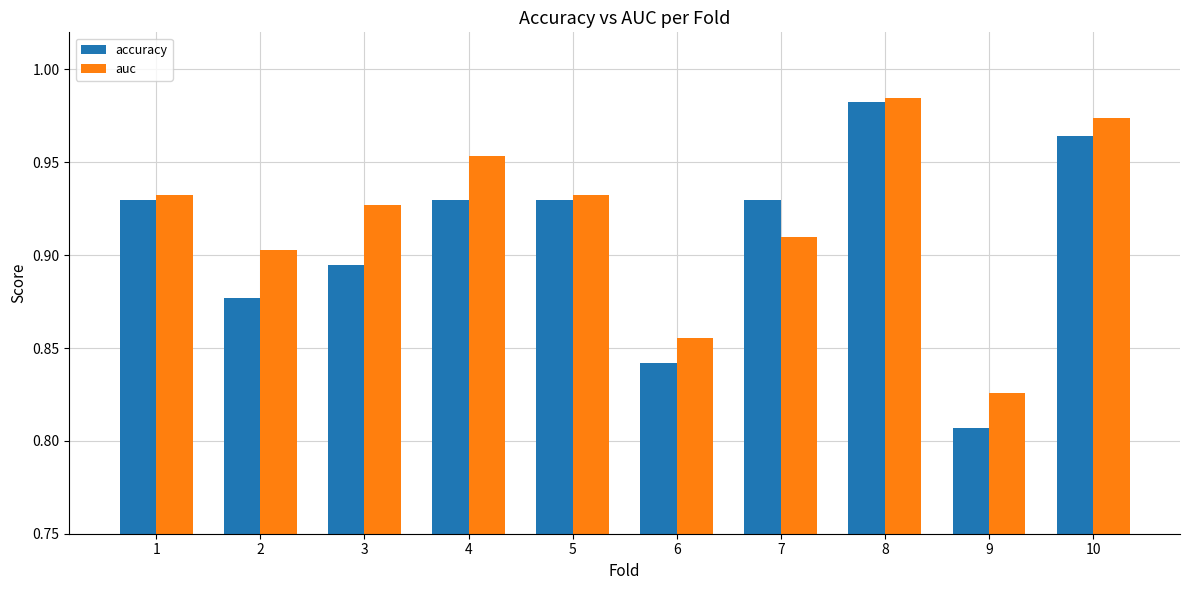

How many bars are there in each group?

2